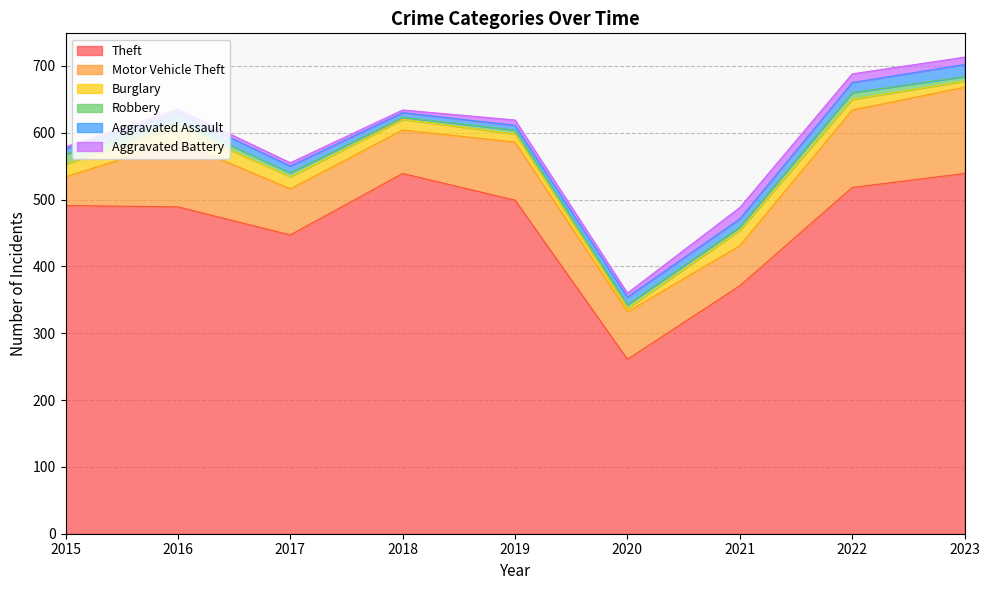

What value does the Burglary series have at 2018?

16